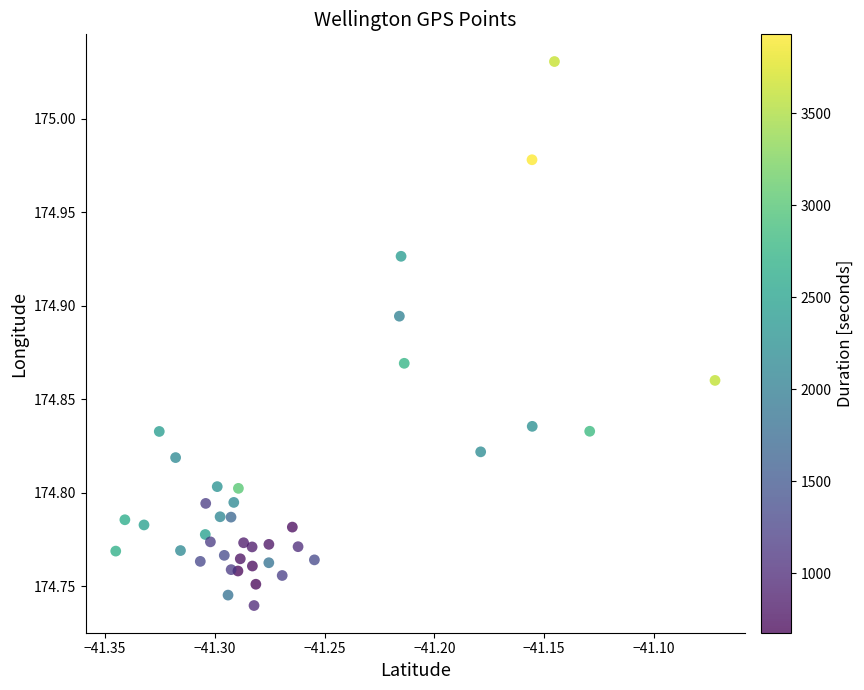

What is the range of Y values (max minus min)?

0.3